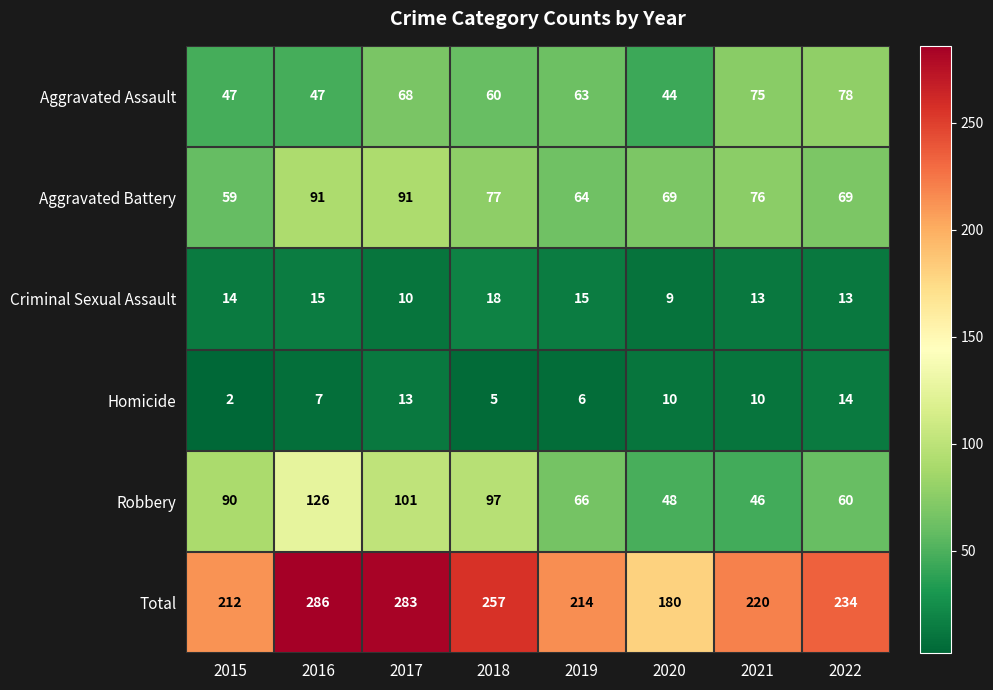

Which series has the largest total across all categories?

Total